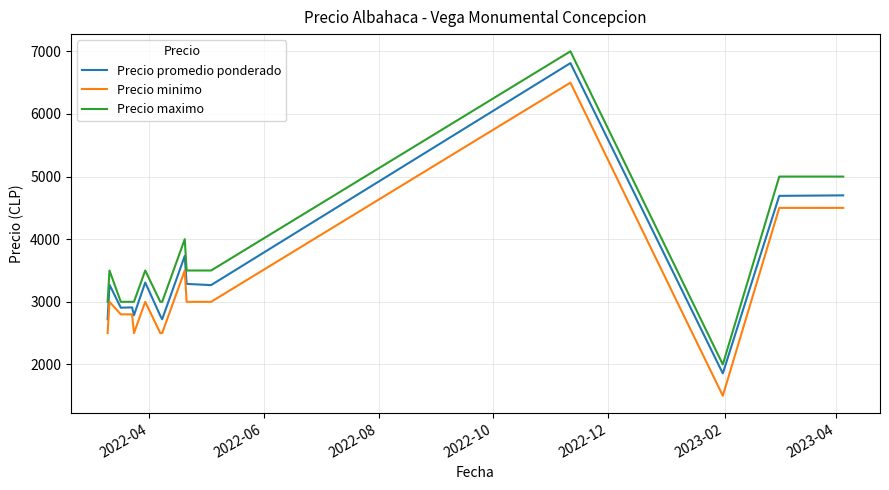

List the series in order of their peak value, lowest first.

Precio minimo, Precio promedio ponderado, Precio maximo